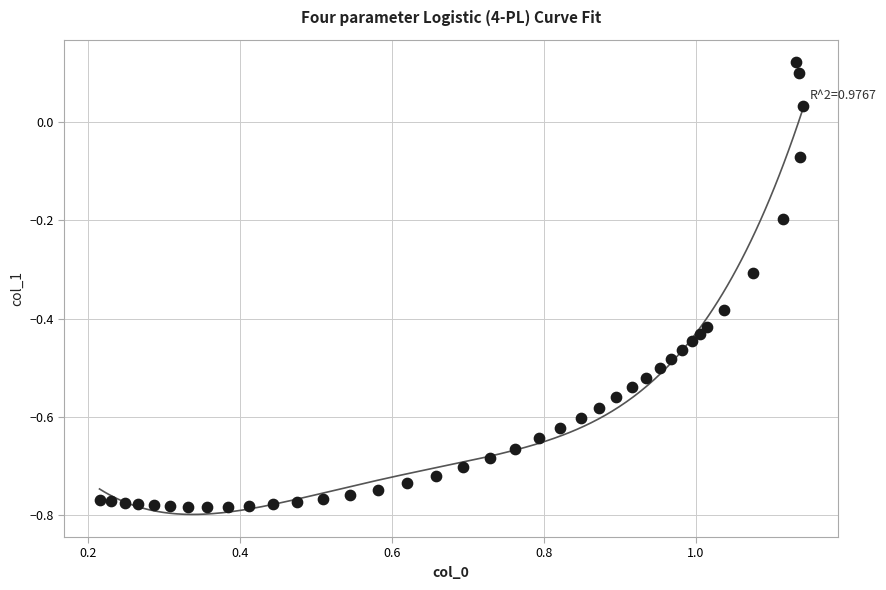

What is the range of Y values (max minus min)?

0.9